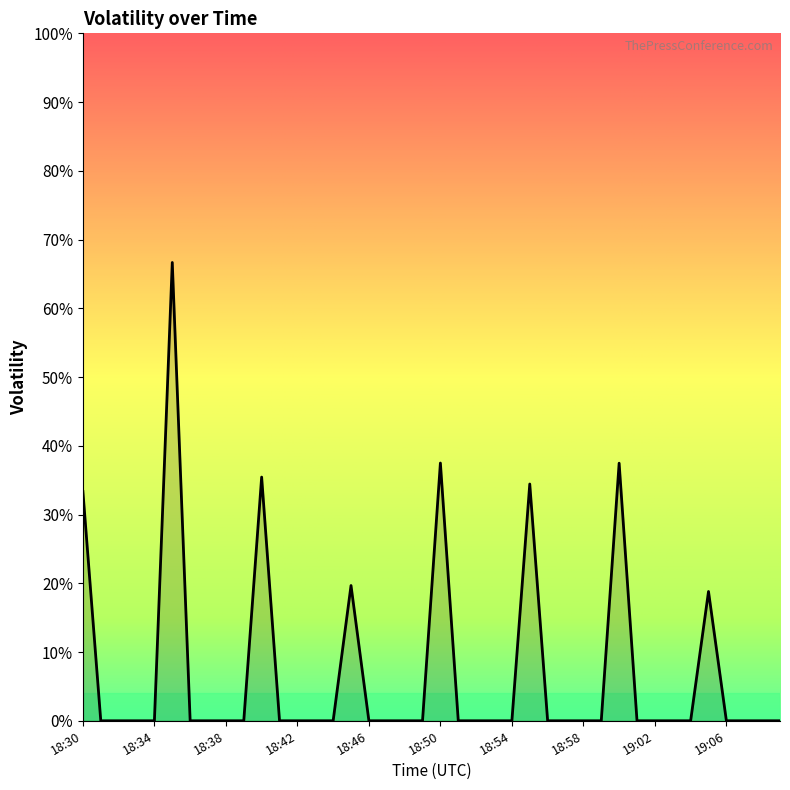

Does the chart display data point markers on the line(s)?

No